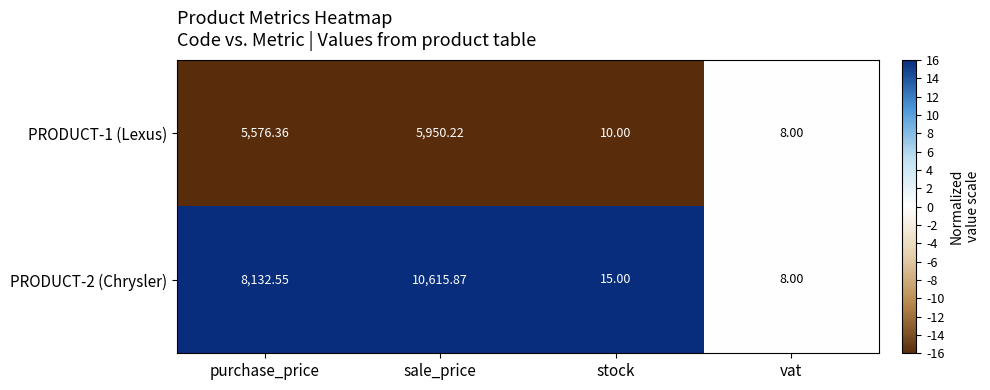

Between sale_price and vat, which series saw the biggest shift?

PRODUCT-2 (Chrysler)